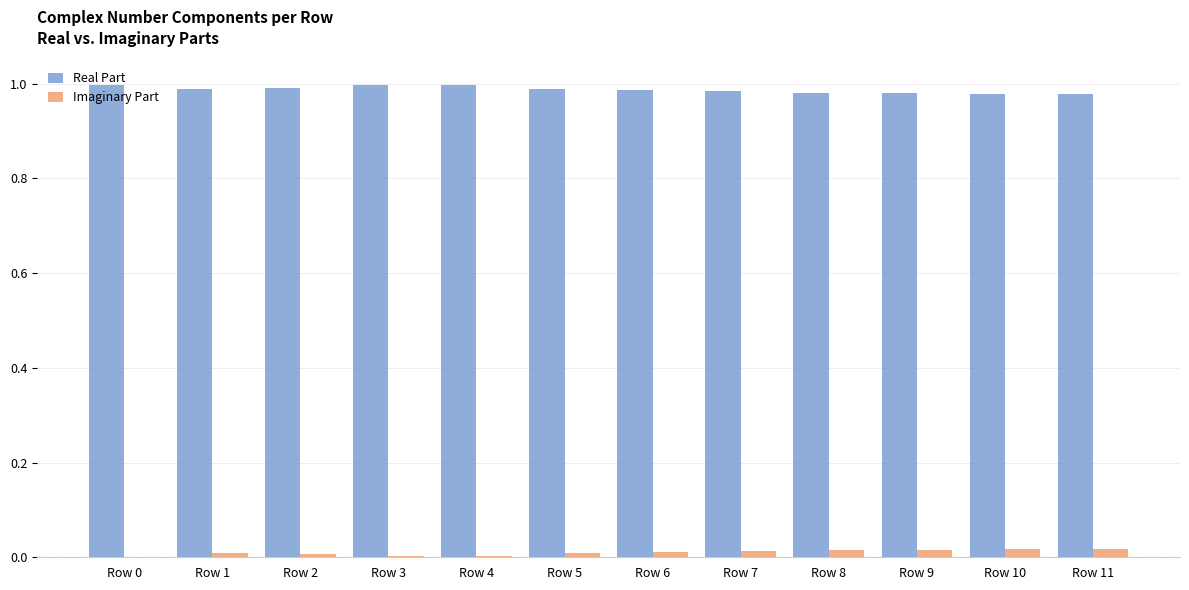

Is the value of Imaginary Part at Row 2 greater than the value of Real Part at Row 2?

No